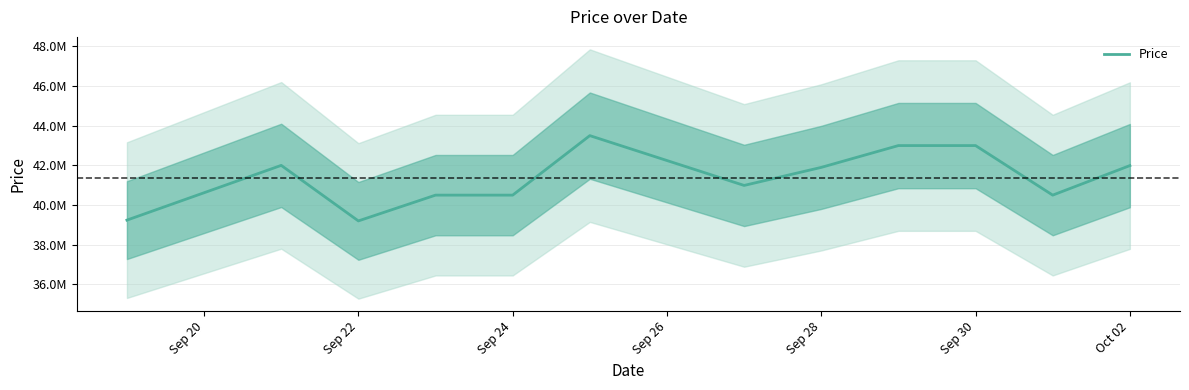

Count the values in the range 40500000 to 42999000.

9